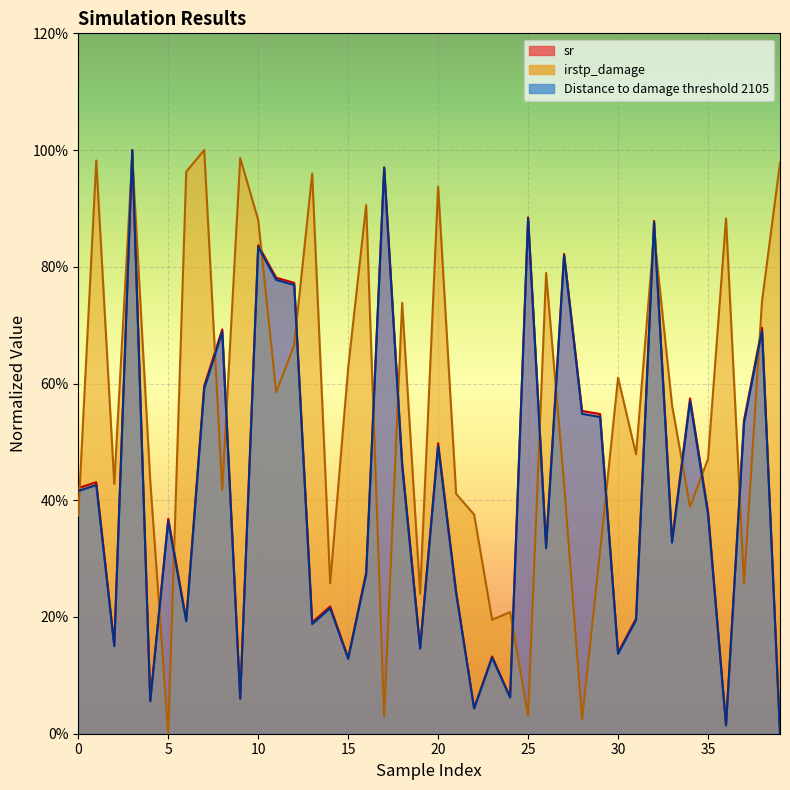

Which series has the largest total across all categories?

irstp_damage